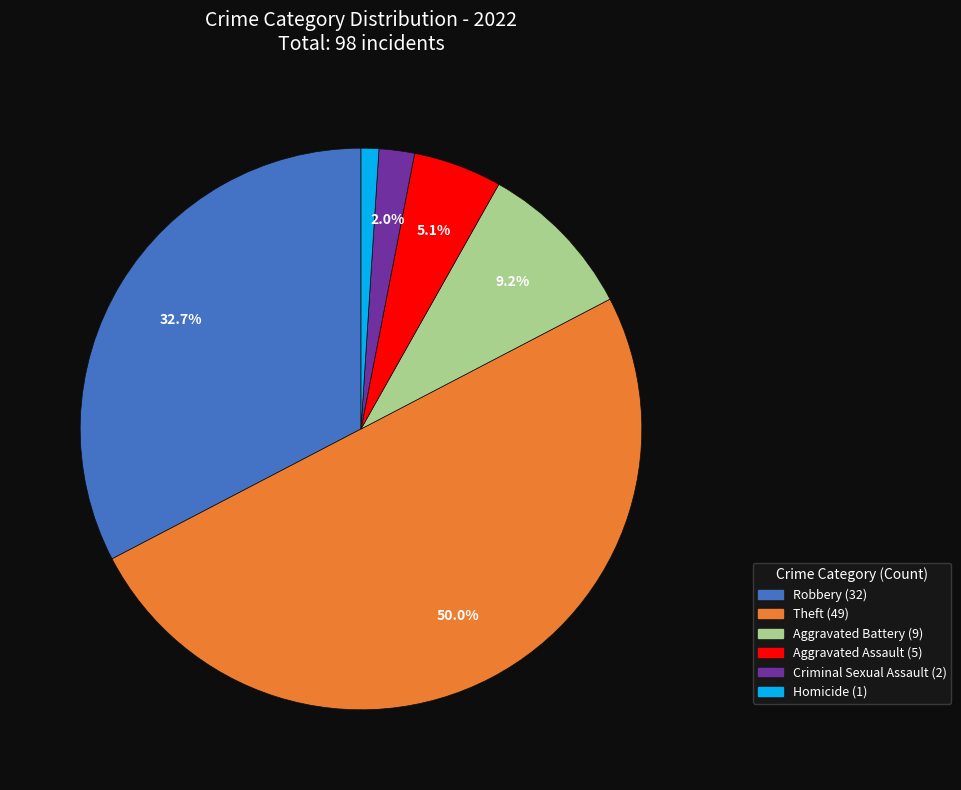

How many segments does this pie chart have?

6